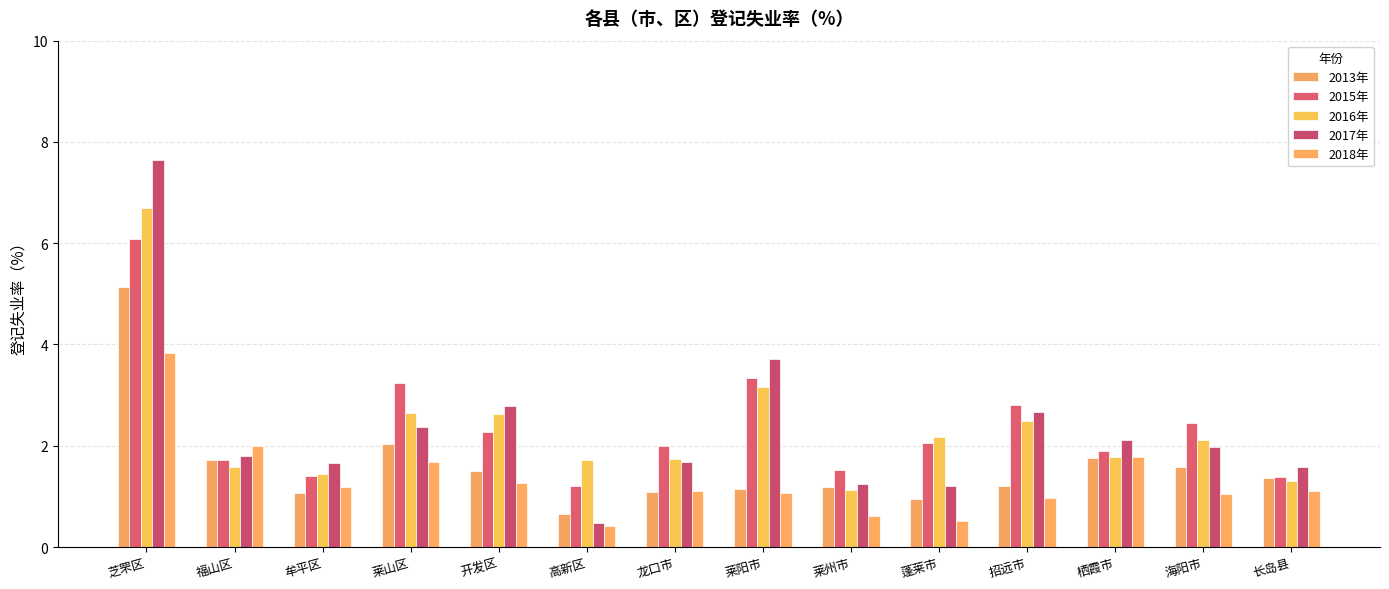

What is the minimum value shown in the chart?

0.4